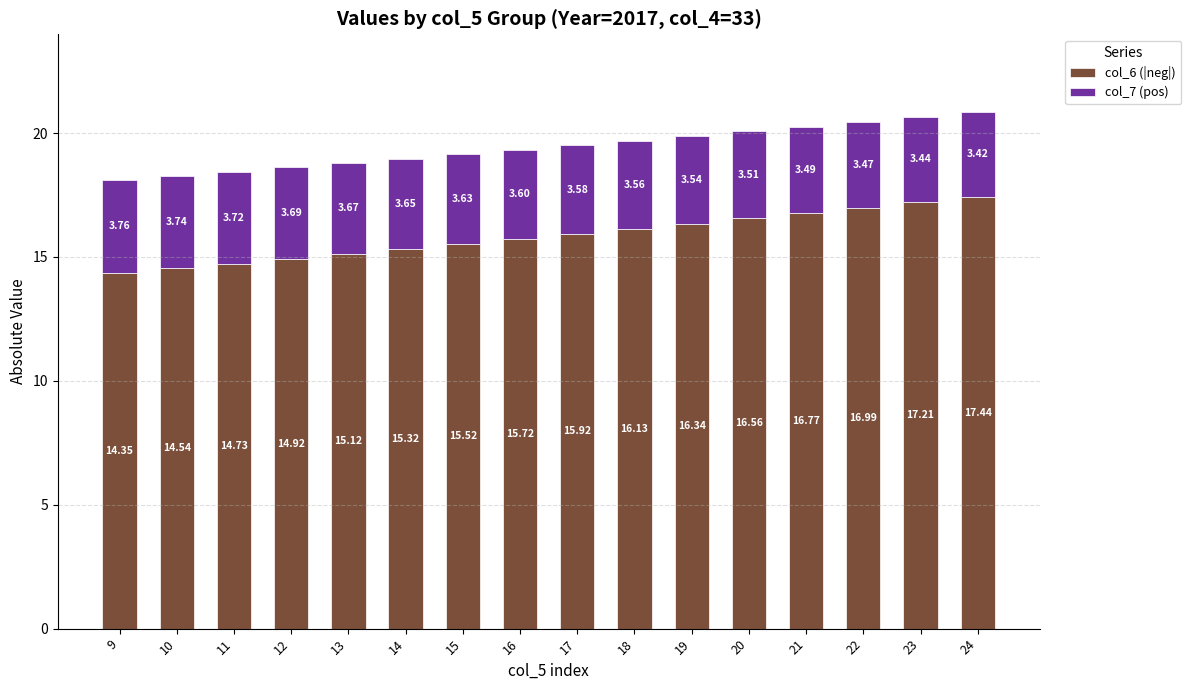

What is the total value across all series at 21?

20.3